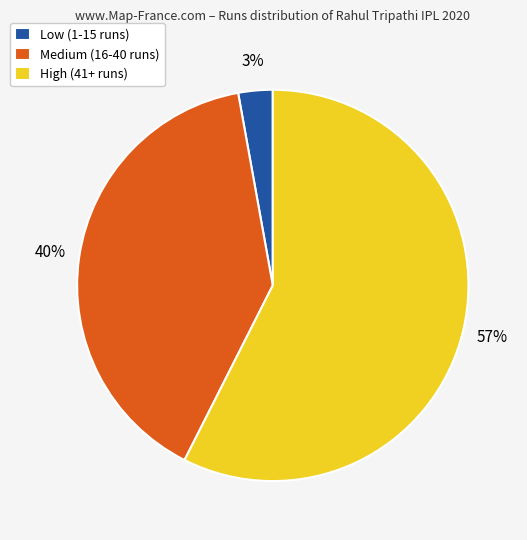

How many slices are in this pie chart?

3